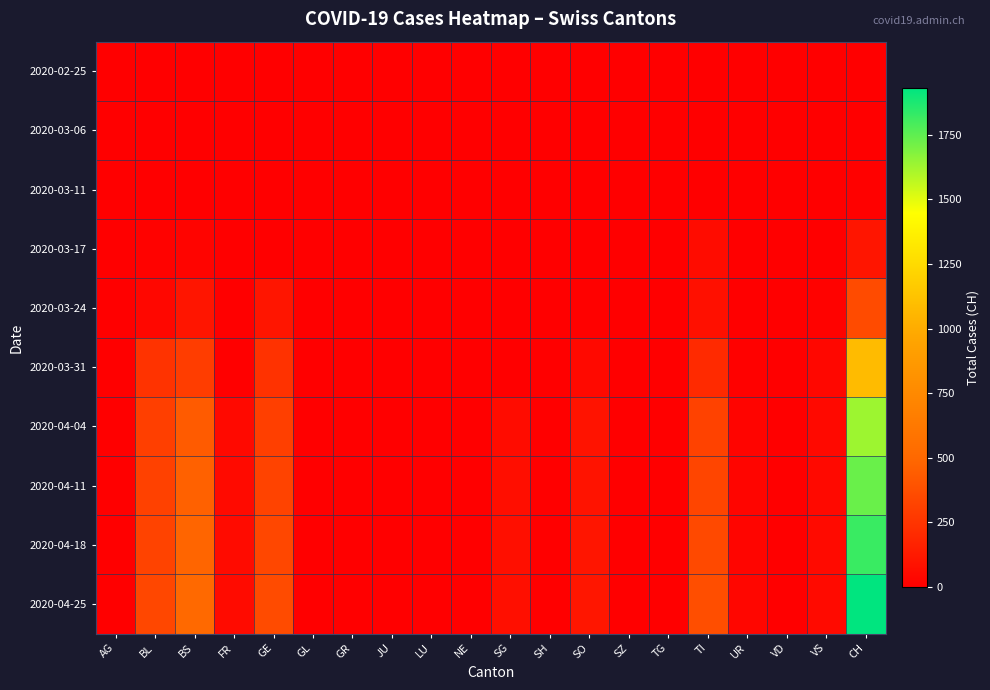

At how many categories does at least one series exceed 952?

1